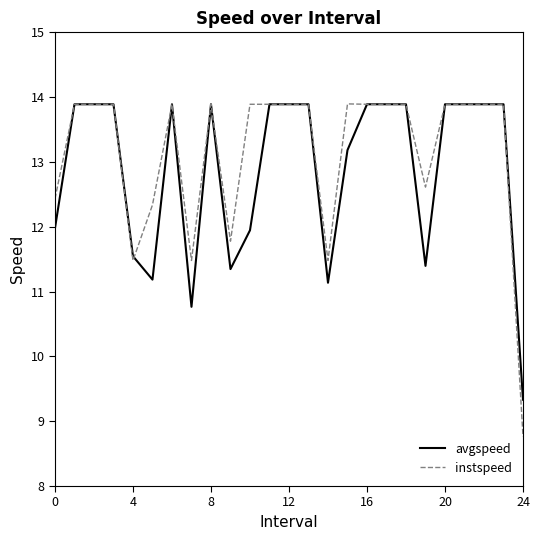

What is the minimum value for instspeed?

8.8